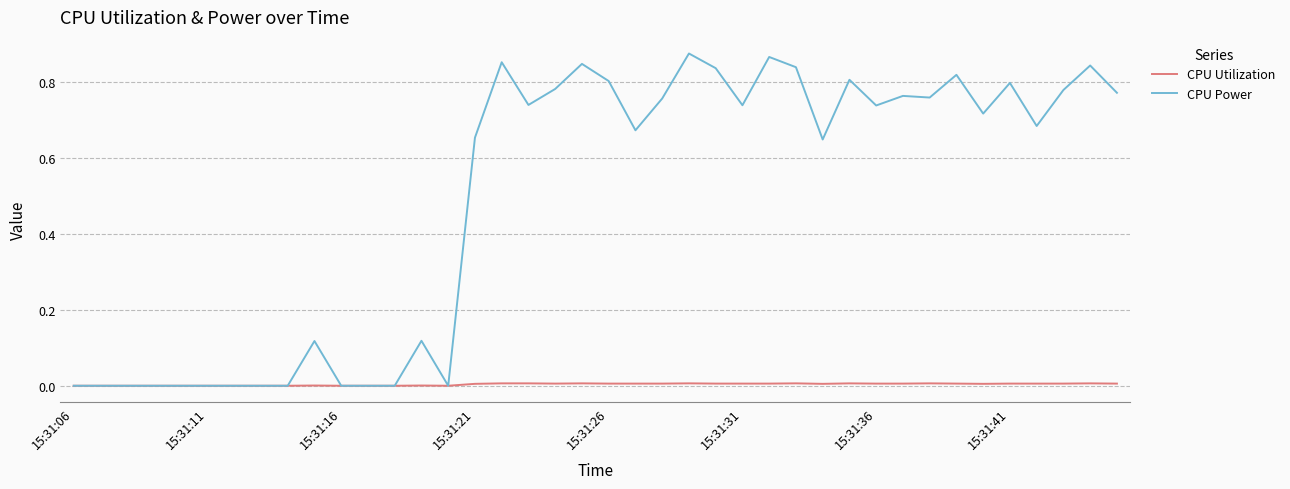

Is this an area chart (filled region under the line)?

No